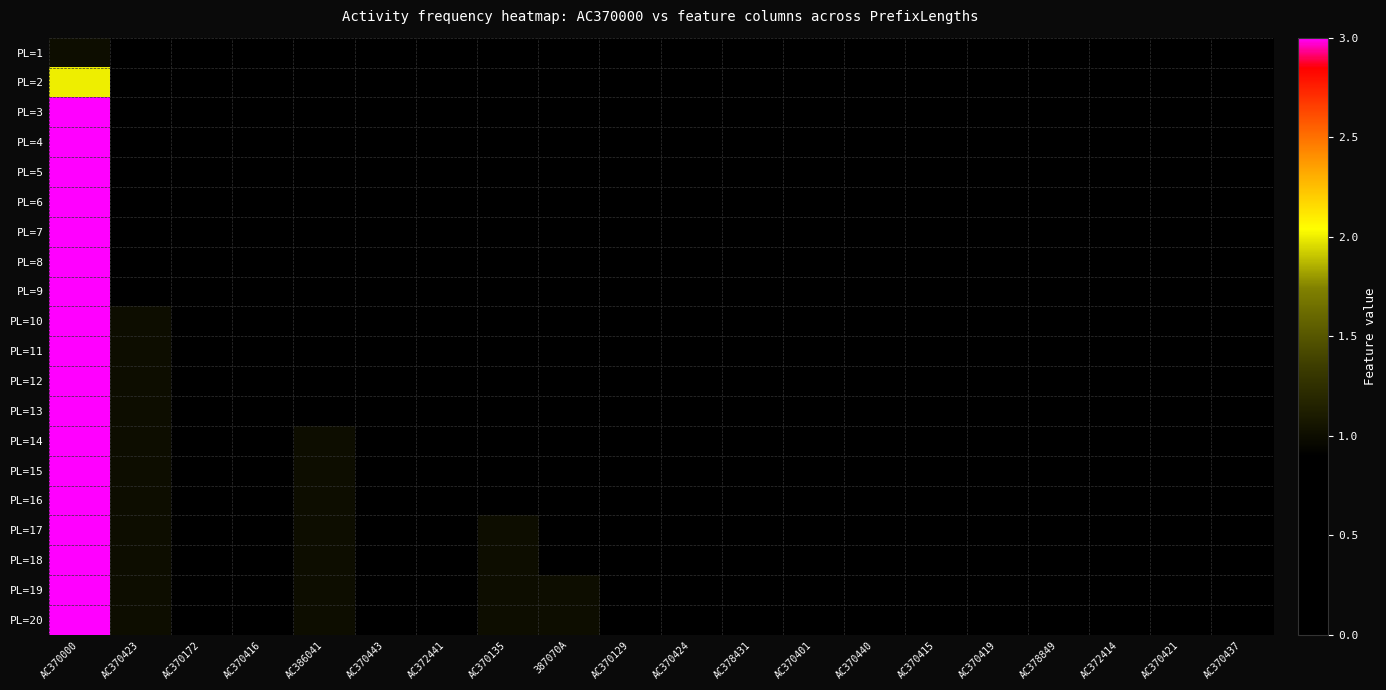

Between AC370443 and AC370437, which is larger?

AC370443